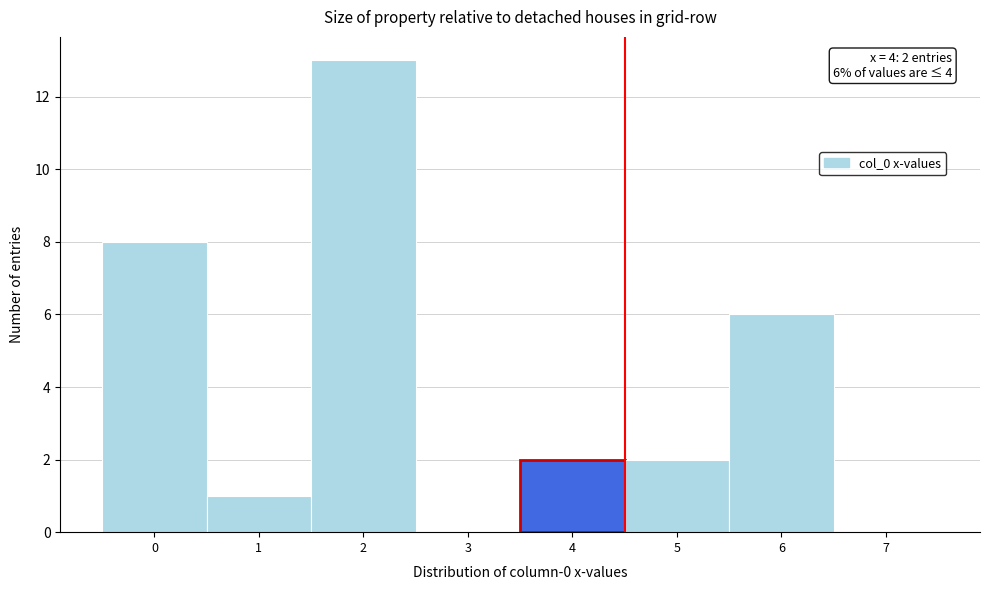

Over which range of the x-axis is the bar tallest?

1.5 to 2.5